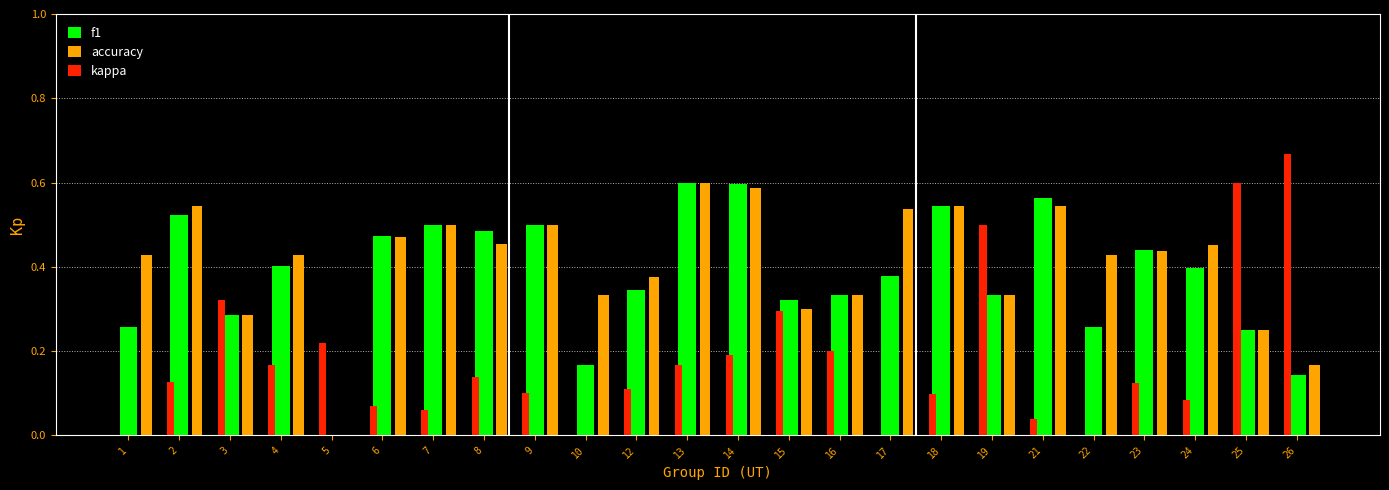

Which series changed the most between 5 and 12?

accuracy